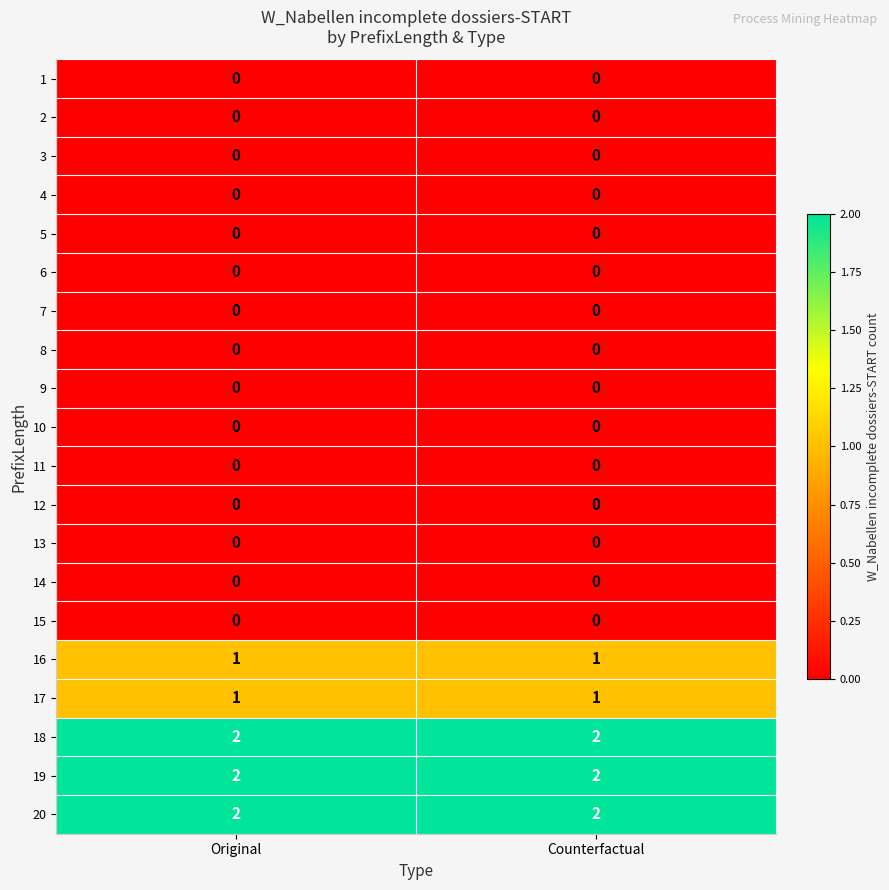

What is the total value across all series at Original?

8